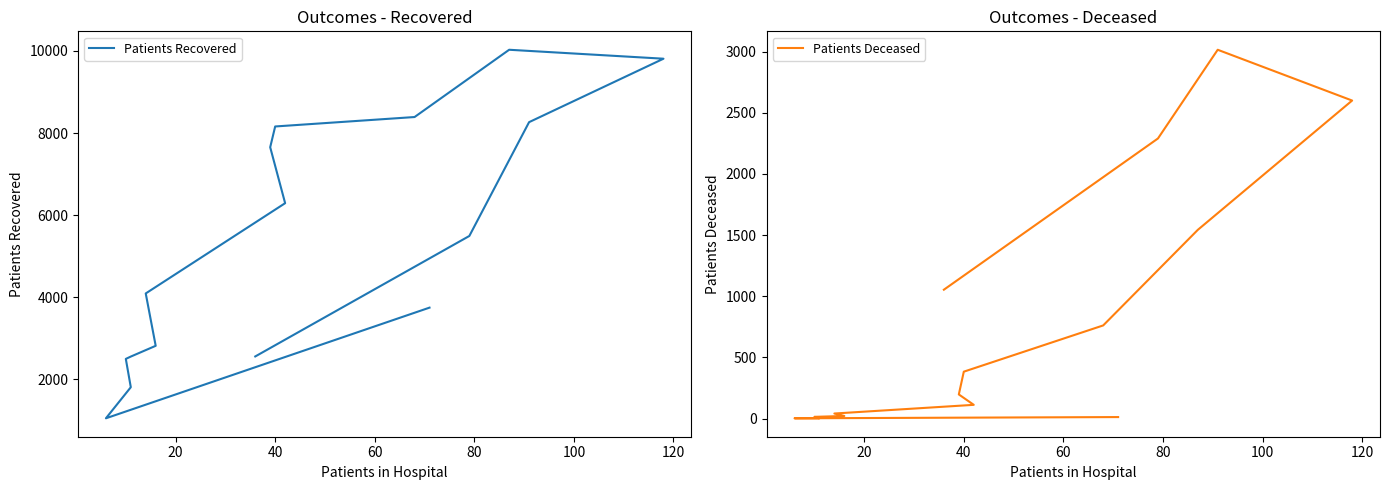

How many series are shown in this chart?

2